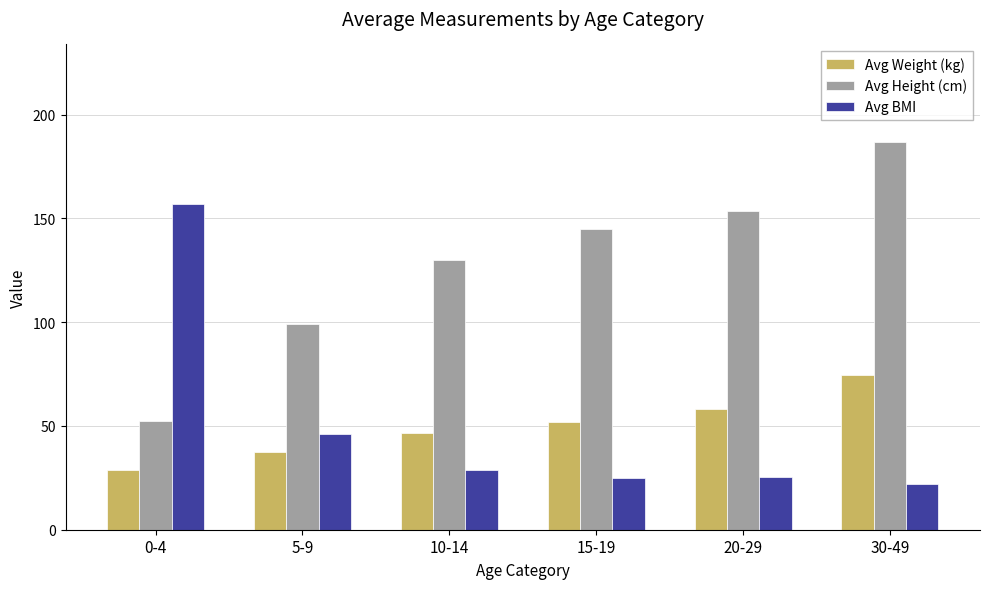

How many groups of bars are there?

6